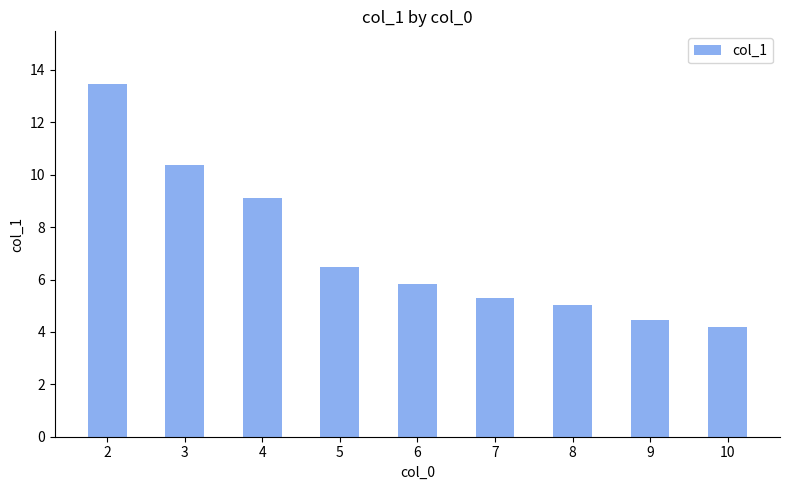

Rank the categories by value from highest to lowest.

2, 3, 4, 5, 6, 7, 8, 9, 10